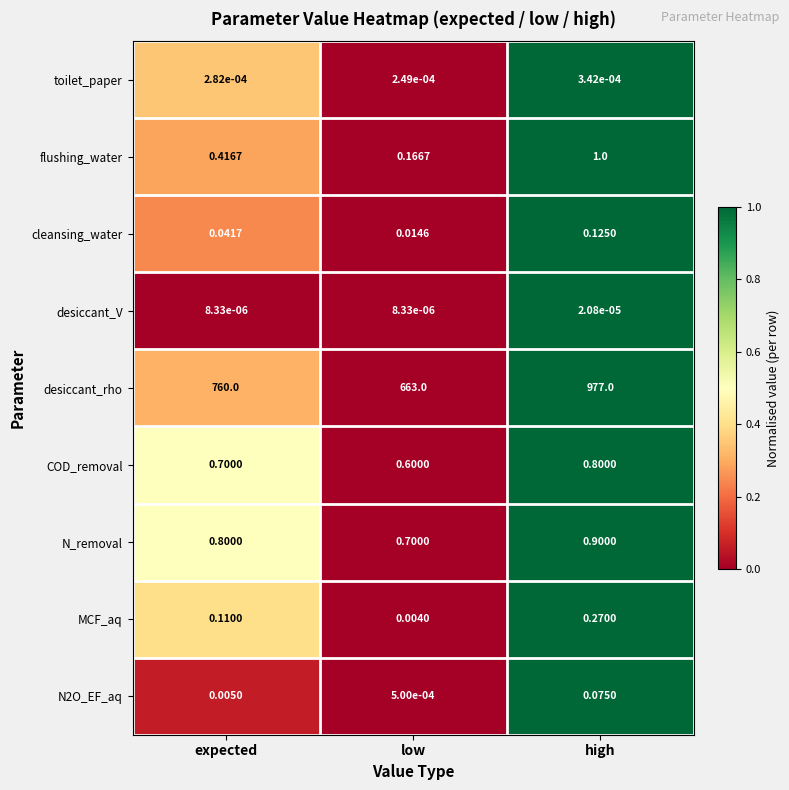

Which series changed the most between expected and high?

desiccant_rho